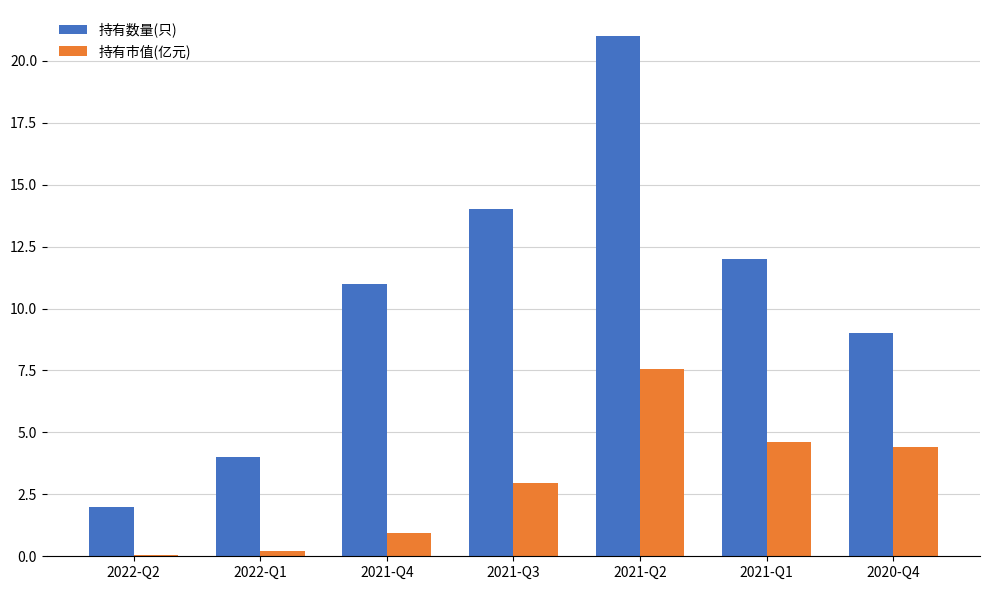

What is the greatest value displayed?

21.0